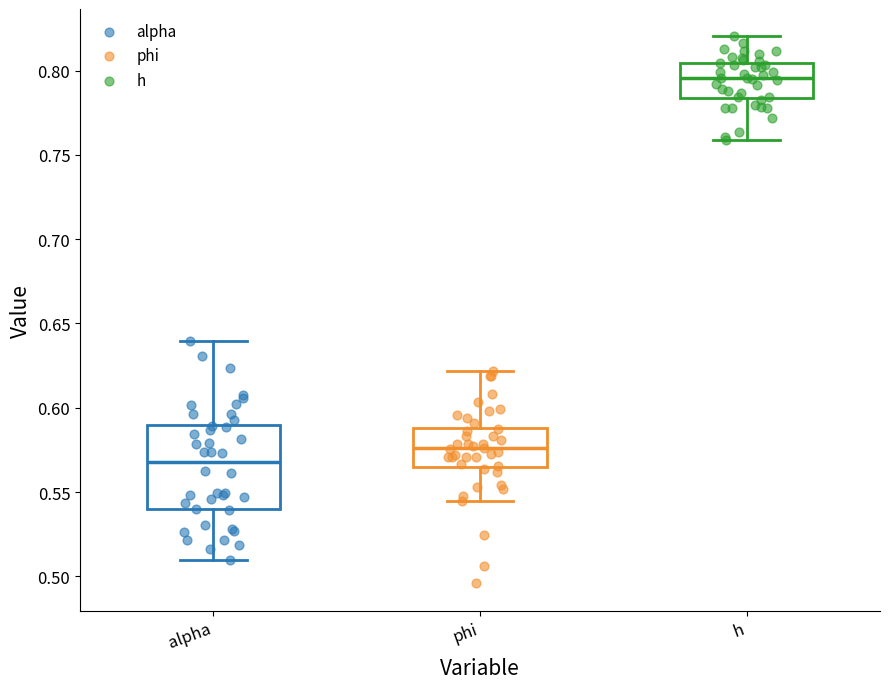

Which box's median line is the highest?

h